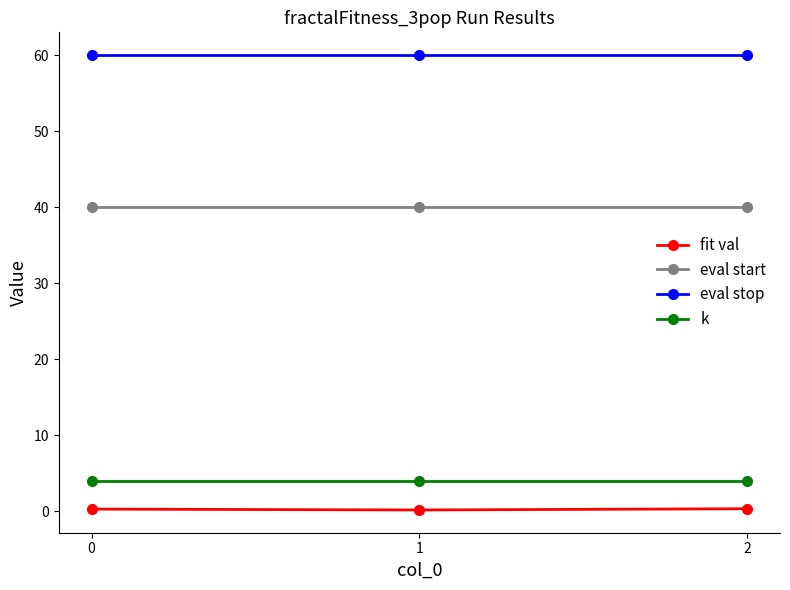

What is the lowest value of the eval start series?

40.0